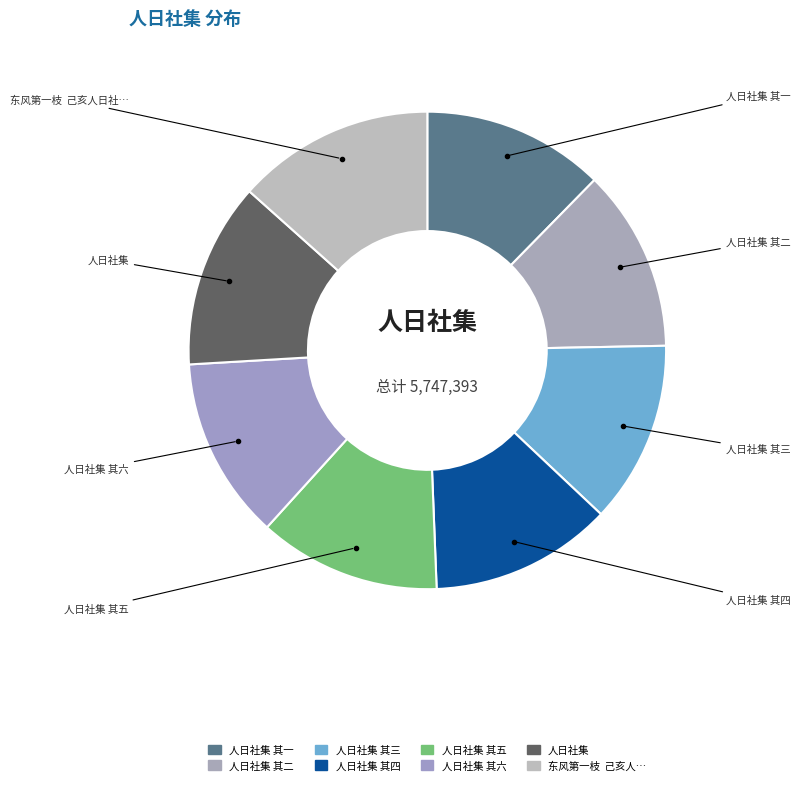

Count the number of slices in the pie.

8